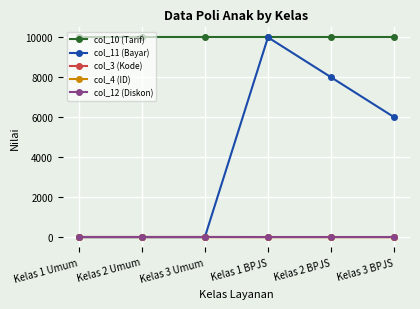

Does the chart have visible grid lines?

Yes